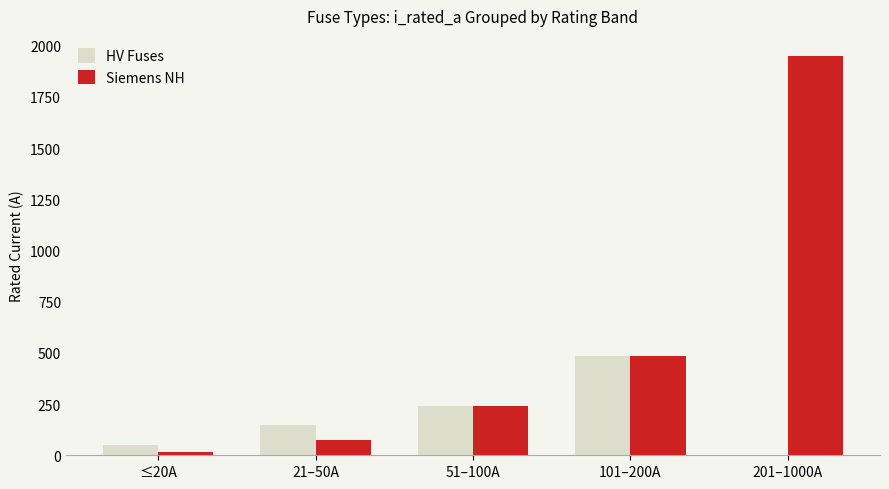

Which label corresponds to the largest value in the chart?

201–1000A